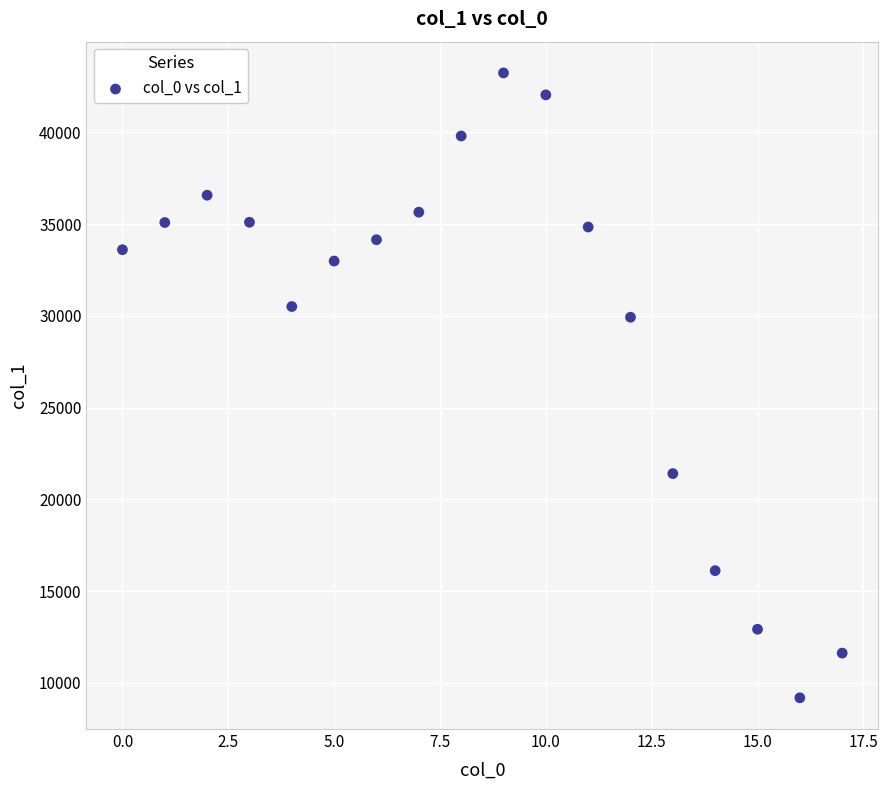

What is the range of Y values (max minus min)?

34061